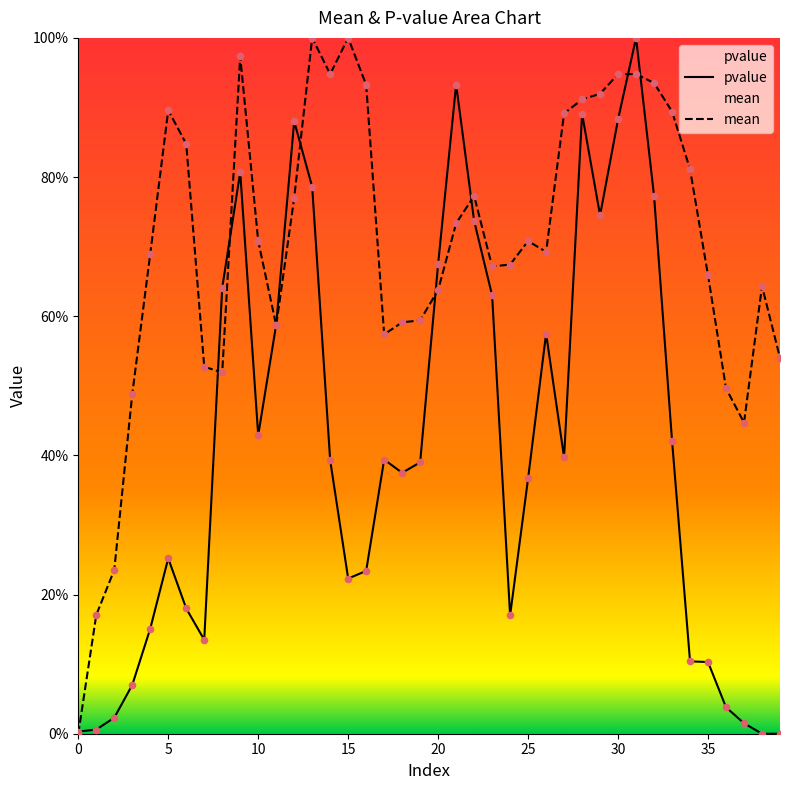

At how many categories does at least one series exceed 0?

40